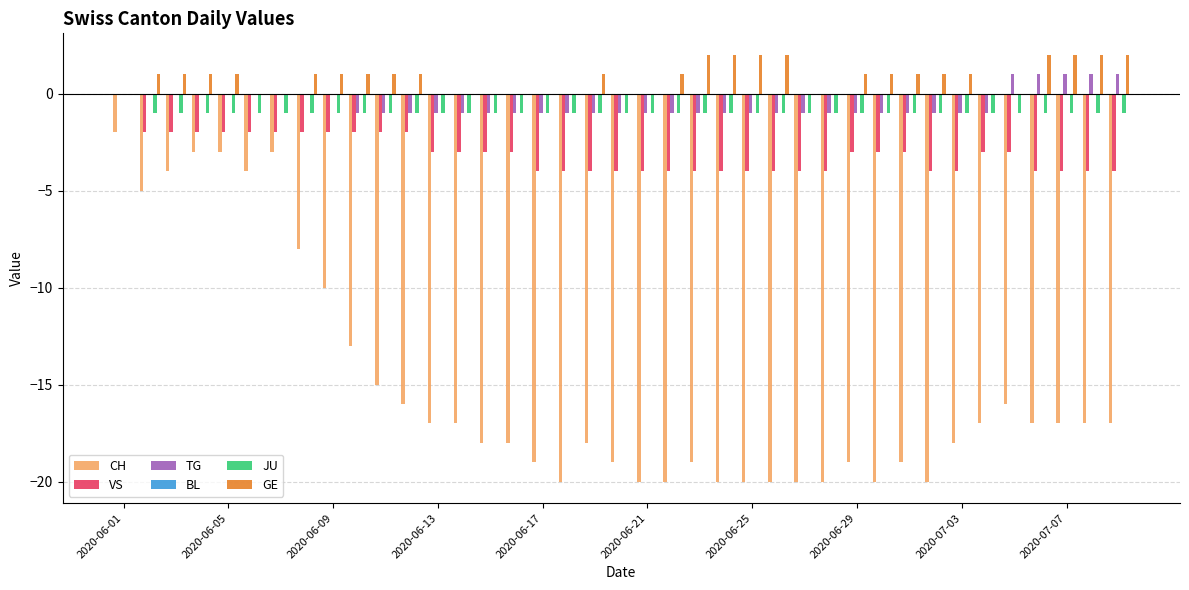

What is the maximum value shown in the chart?

2